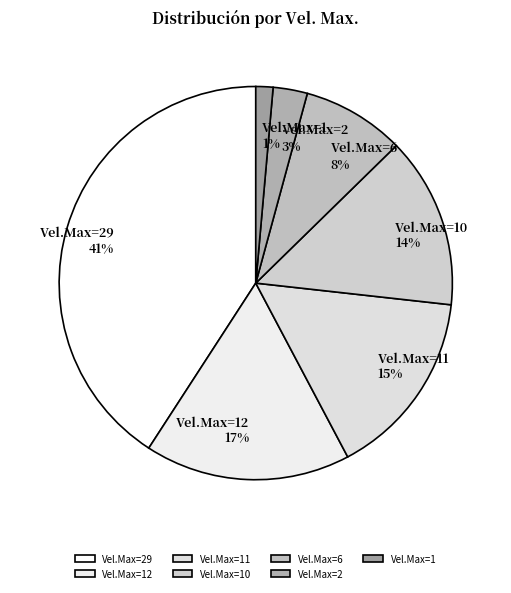

Approximately how many times larger is the value at Vel.Max=6 compared to Vel.Max=10?

0.6